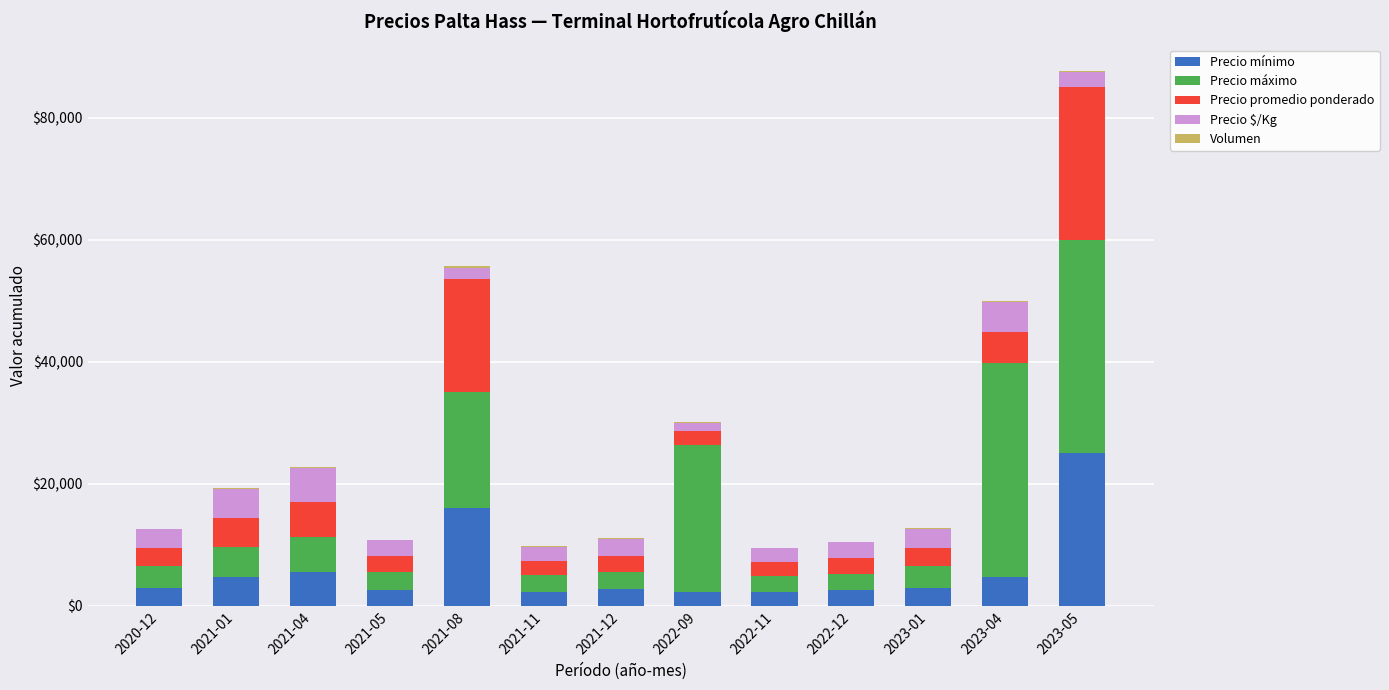

At which category is the sum across all series the highest?

2023-05